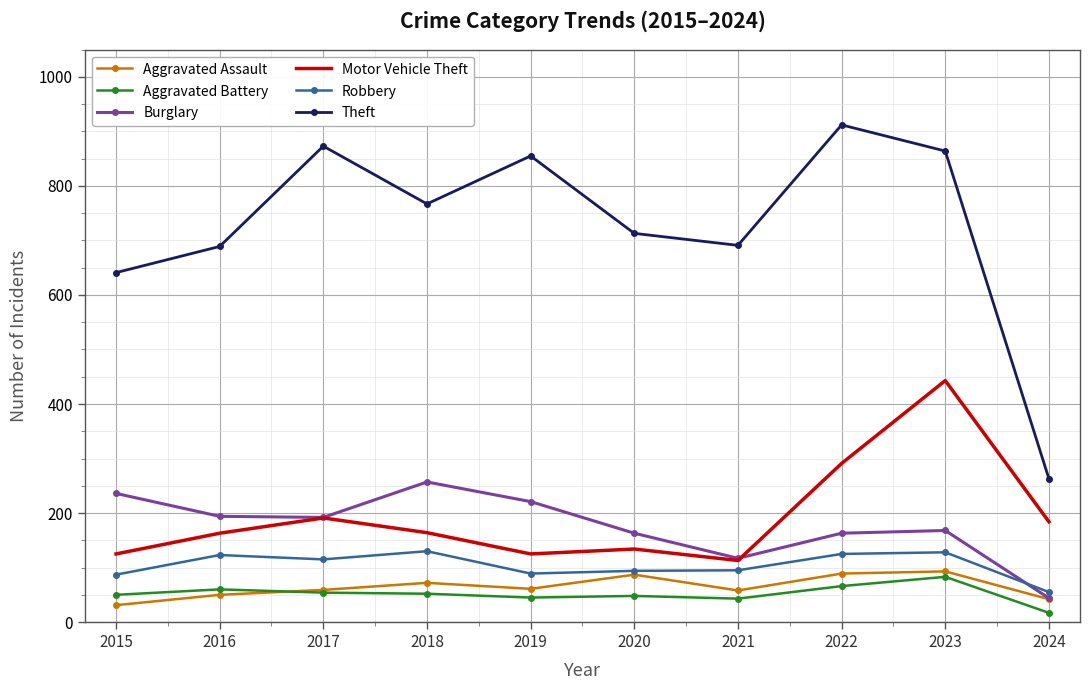

Is it true that Robbery equals 89 at 2019?

True